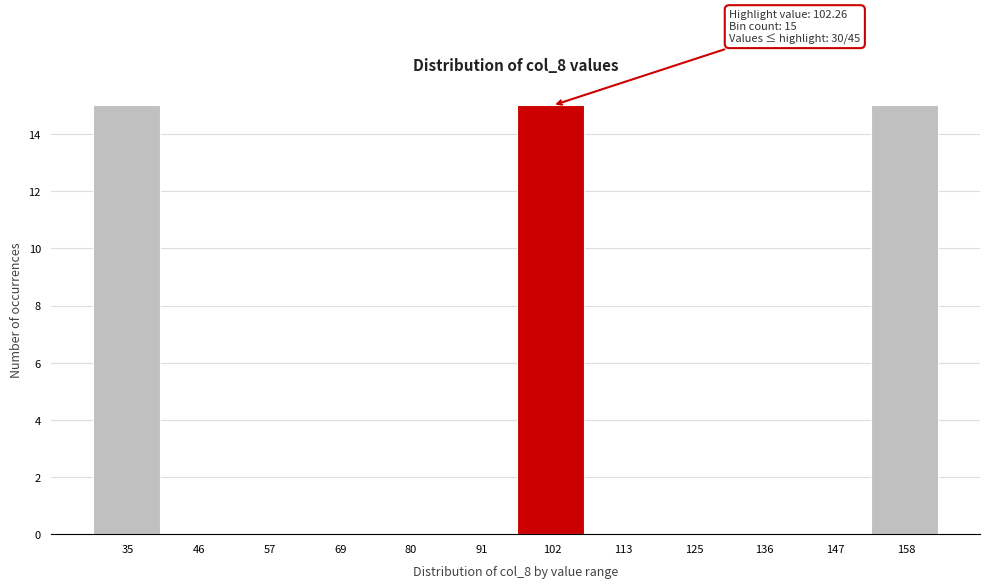

Reading right to left, extract all data points from this chart.

158=15	147=0	136=0	125=0	113=0	102=15	91=0	80=0	69=0	57=0	46=0	35=15